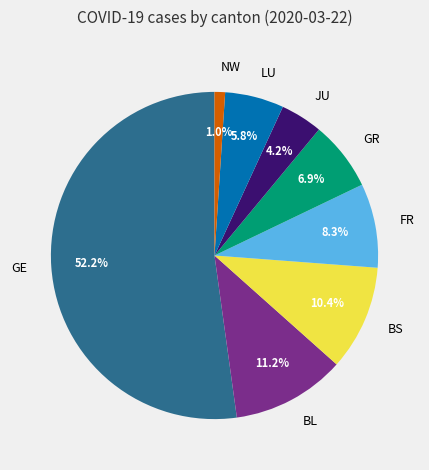

Do GE and NW together represent more than half of the pie?

Yes